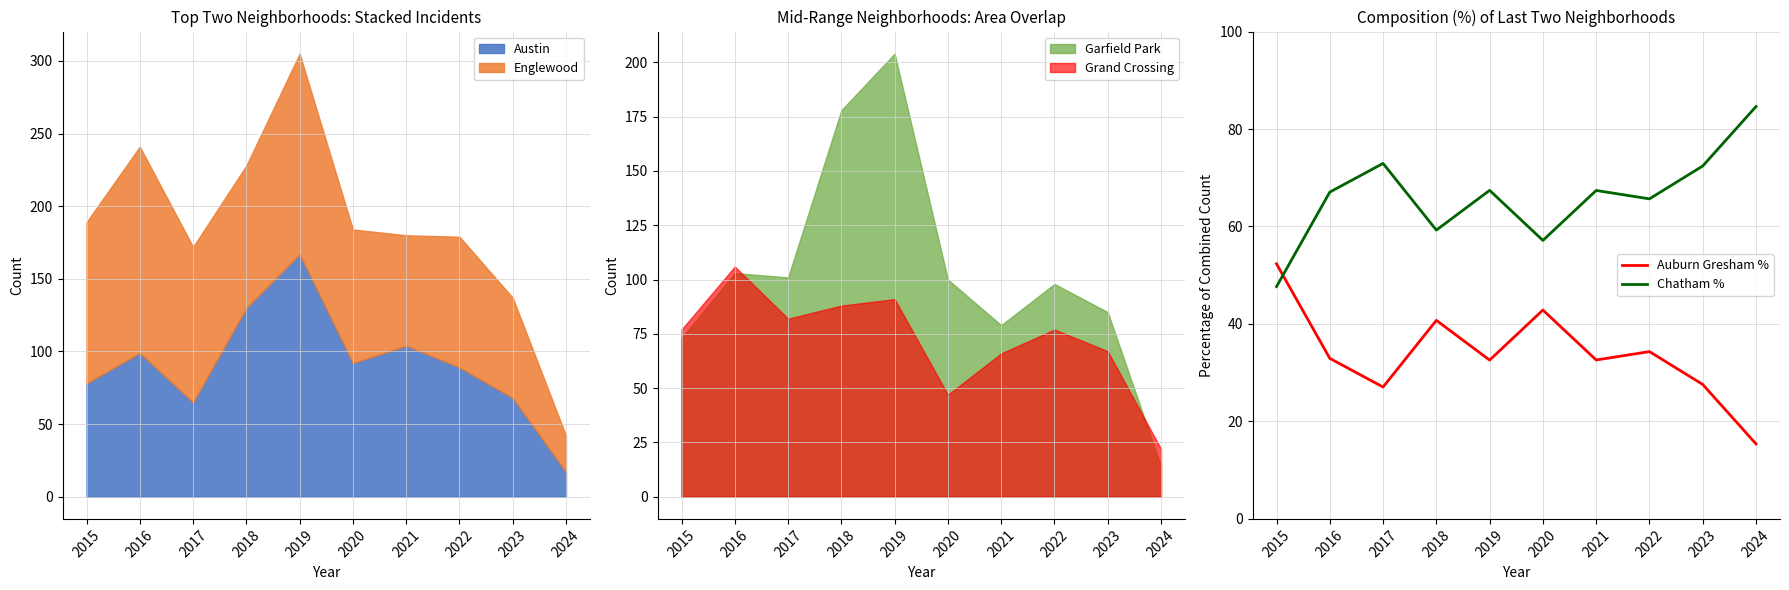

Is it true that Auburn Gresham % equals 15.4 at 2024?

True